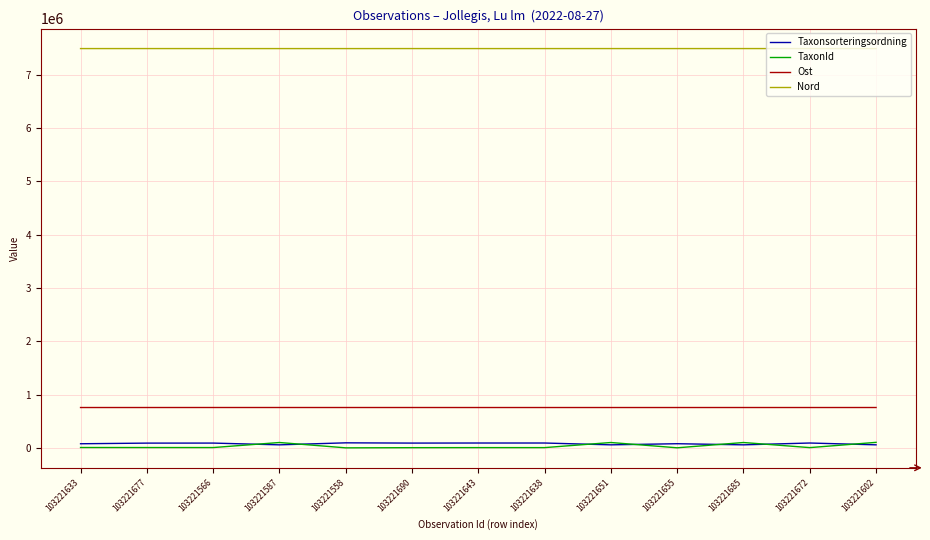

Which series has the largest total across all categories?

Nord